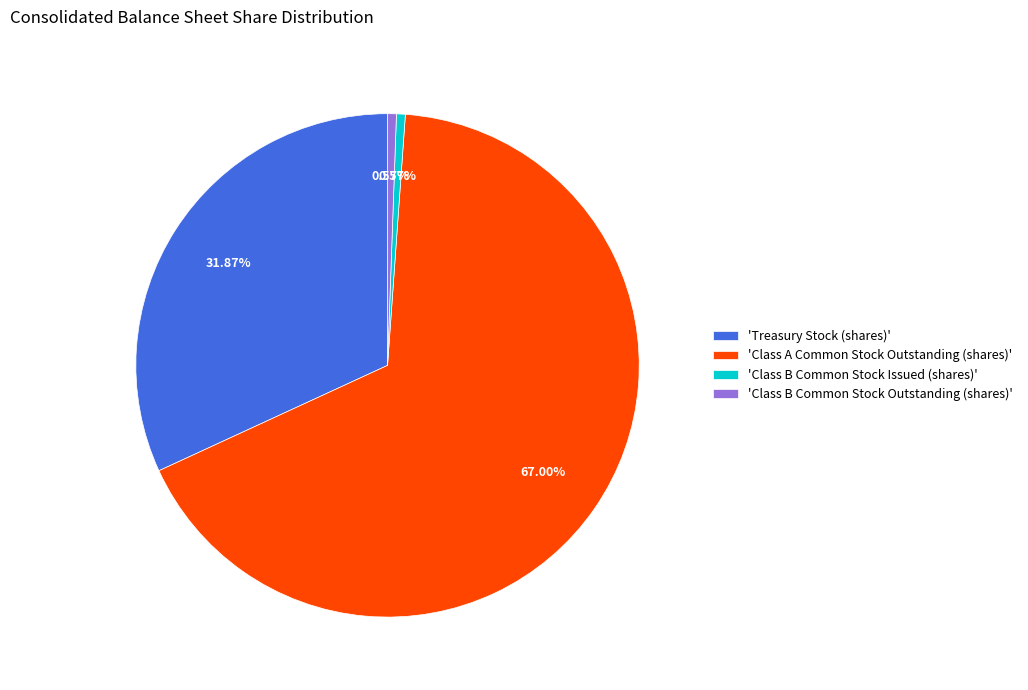

Combined, do 'Class B Common Stock Outstanding (shares)' and 'Treasury Stock (shares)' account for over 50%?

No